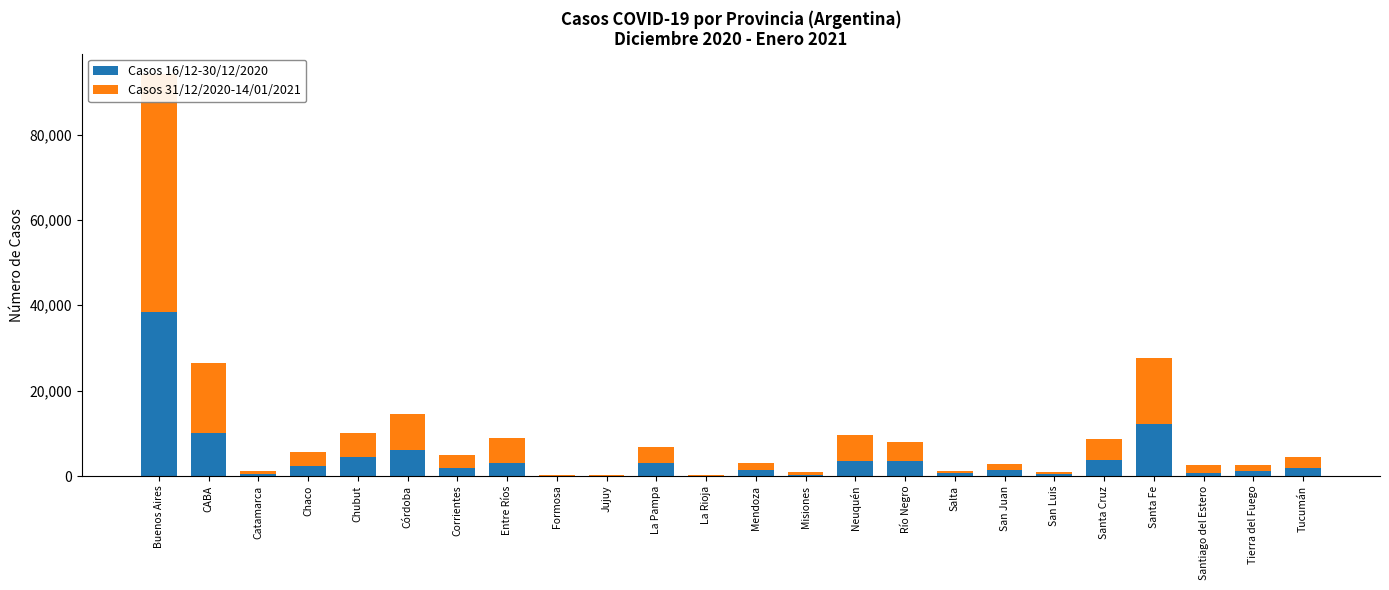

What is the spread (max minus min) of values at Salta?

54